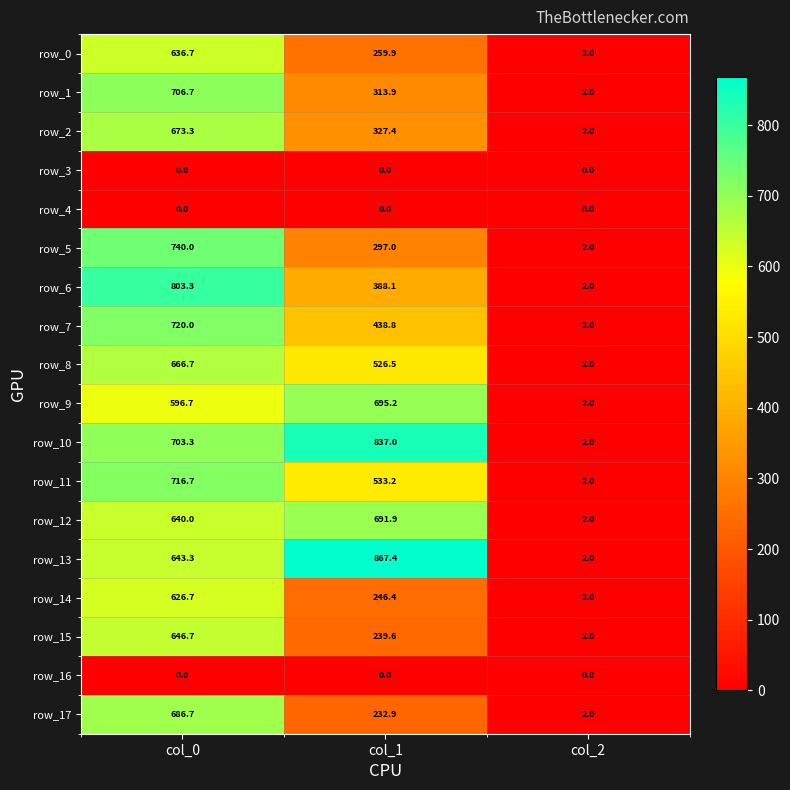

What is the highest value of the row_2 series?

673.3